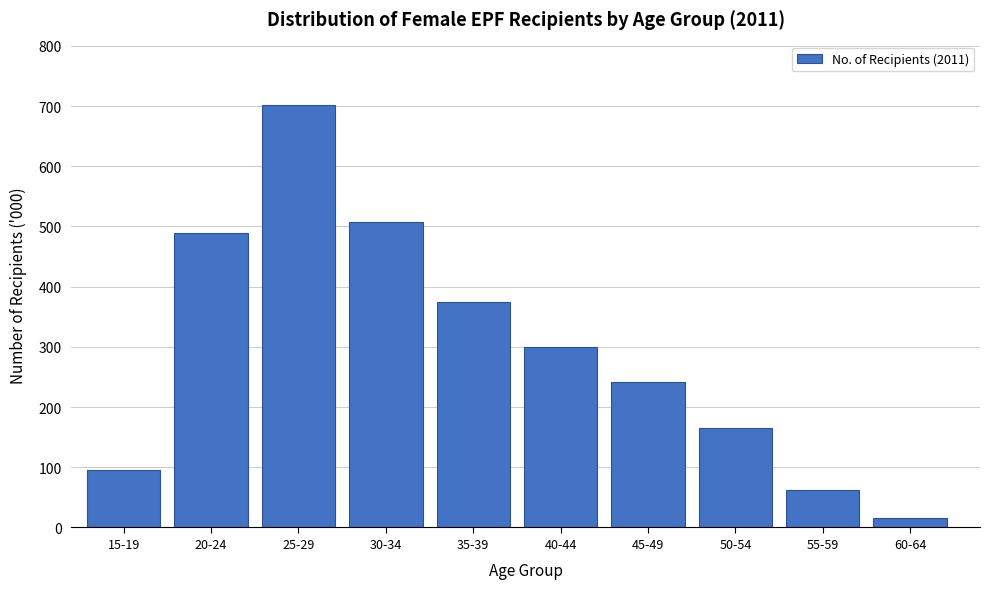

Reading right to left, list all the values displayed in this chart.

15.7	62.0	166.0	241.6	300.6	374.0	507.8	701.8	488.9	95.6